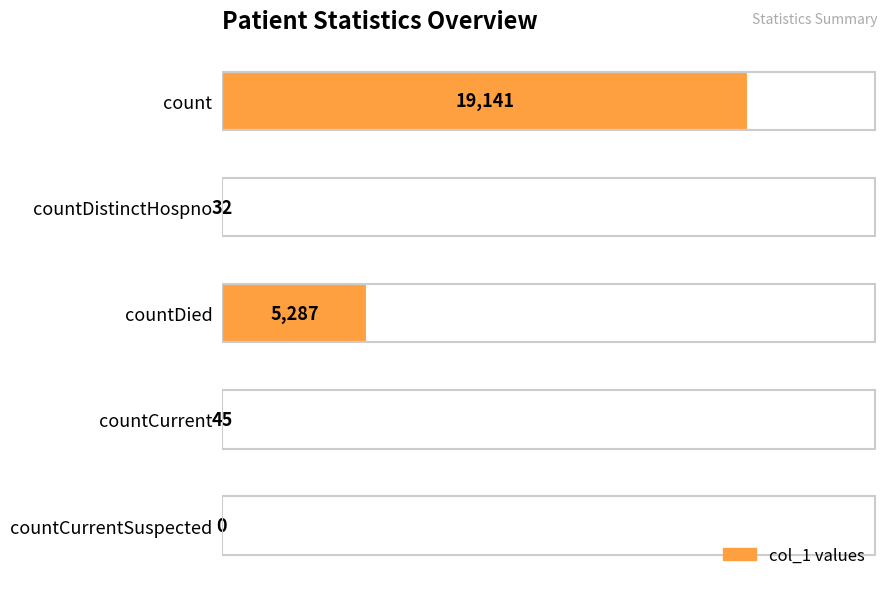

Does the chart contain stacked bars?

No